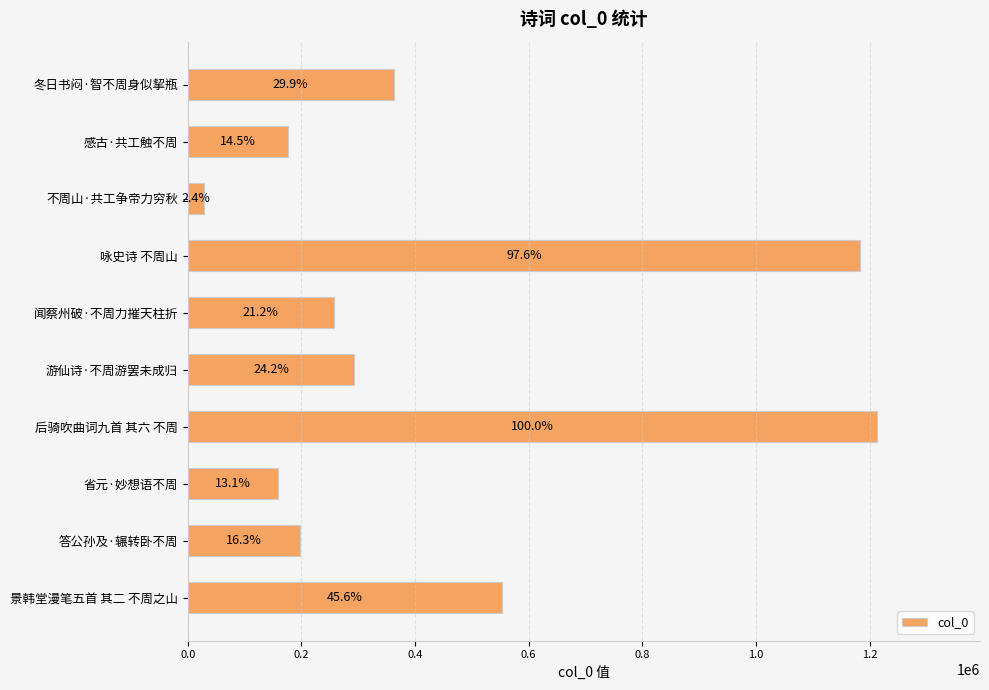

How many bars are there in total?

10